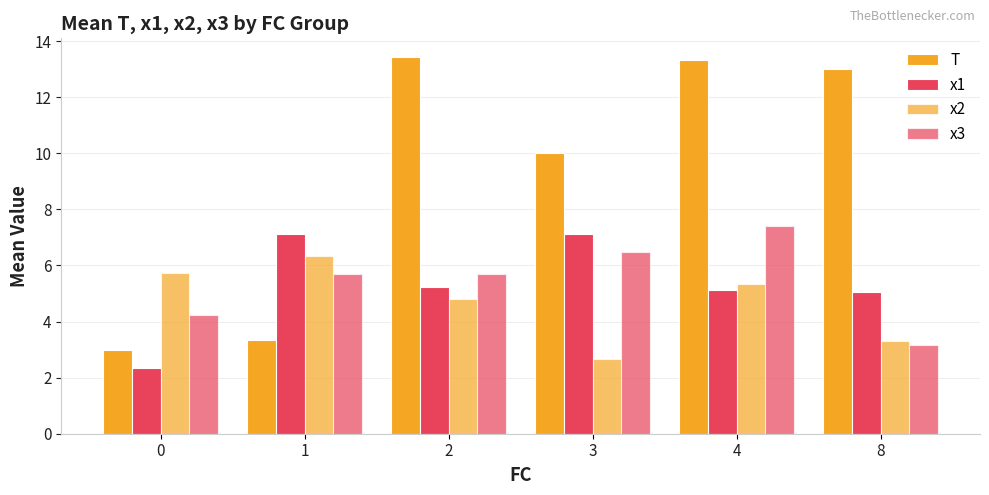

True or false: T has a value of 13.3 at 4.

True